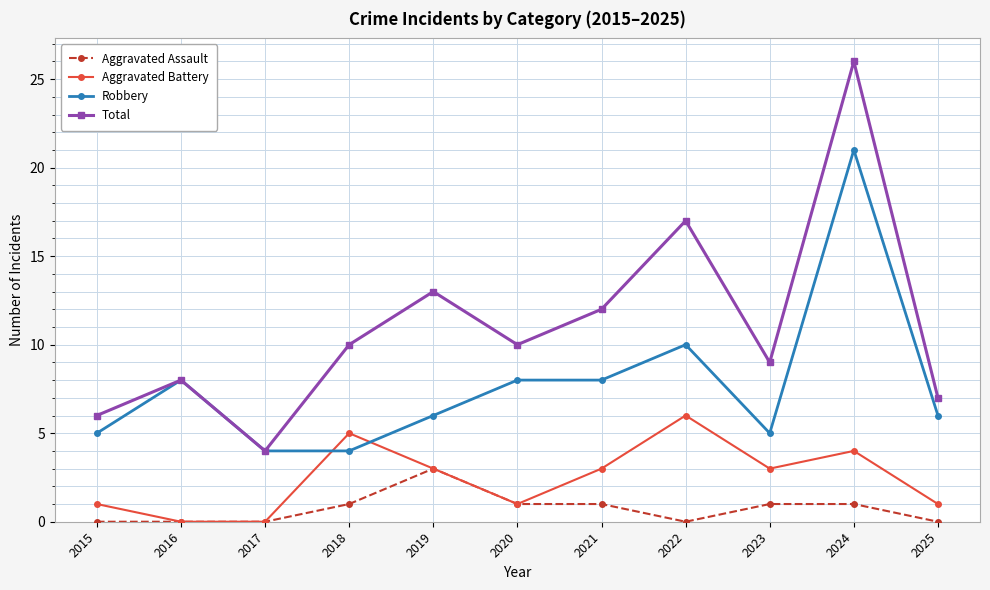

True or false: Aggravated Battery has more than 0 interior local peaks.

True